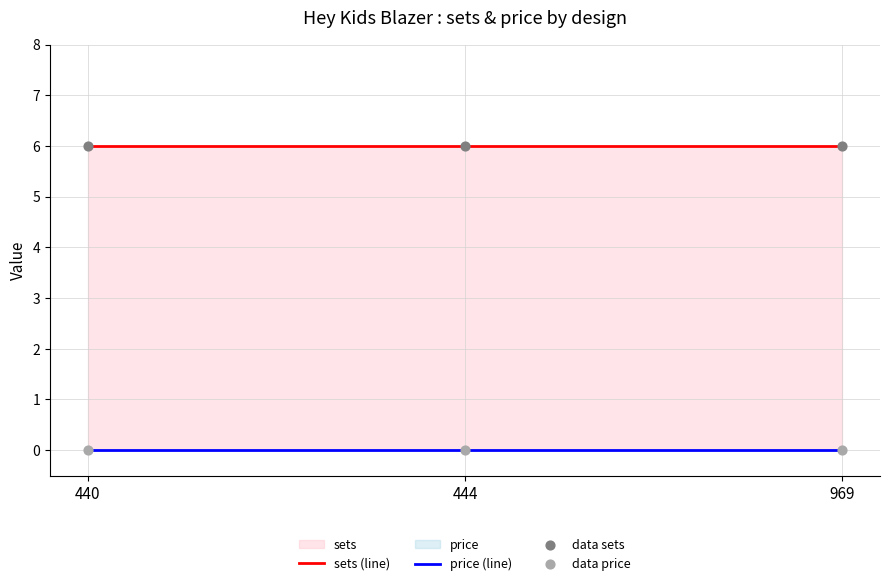

What are all the series names shown in the legend?

sets (line), price (line), data sets, data price